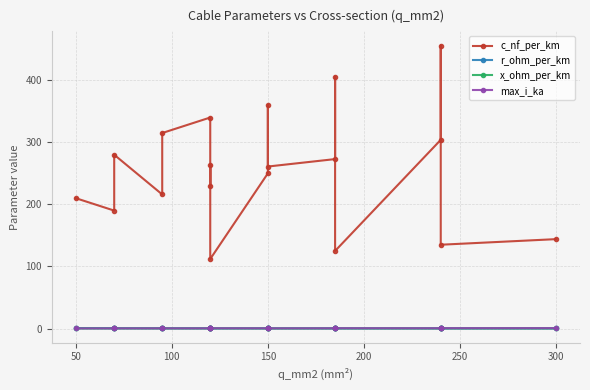

Rank the series at 150 from highest to lowest value.

c_nf_per_km, r_ohm_per_km, max_i_ka, x_ohm_per_km